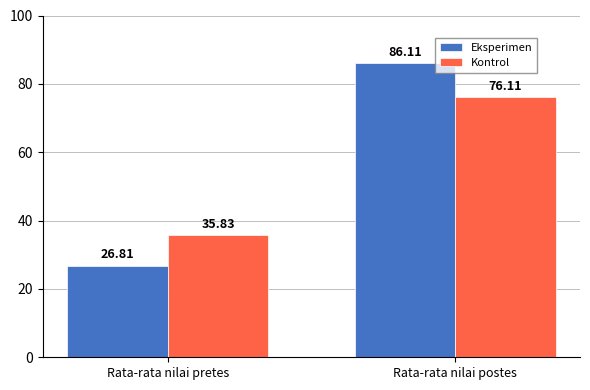

Between Rata-rata nilai pretes and Rata-rata nilai postes, which series saw the biggest shift?

Eksperimen